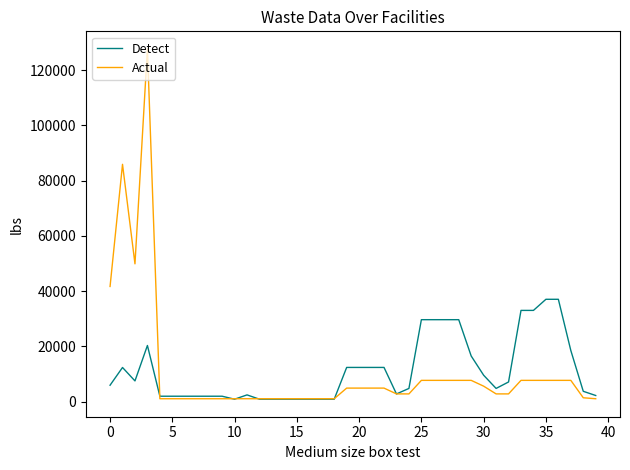

List the series in order of their peak value, lowest first.

Detect, Actual